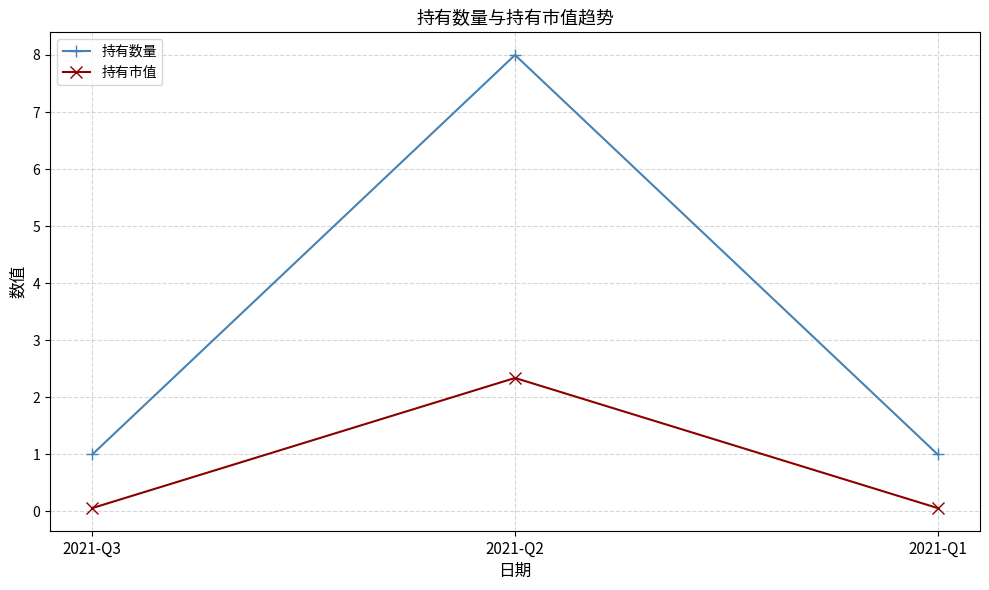

What is the sum of all 持有市值 values?

2.5